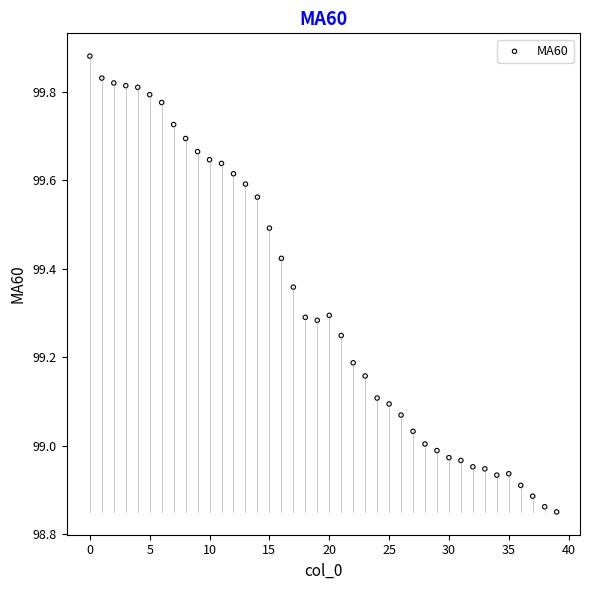

What is the range of Y values (max minus min)?

1.0